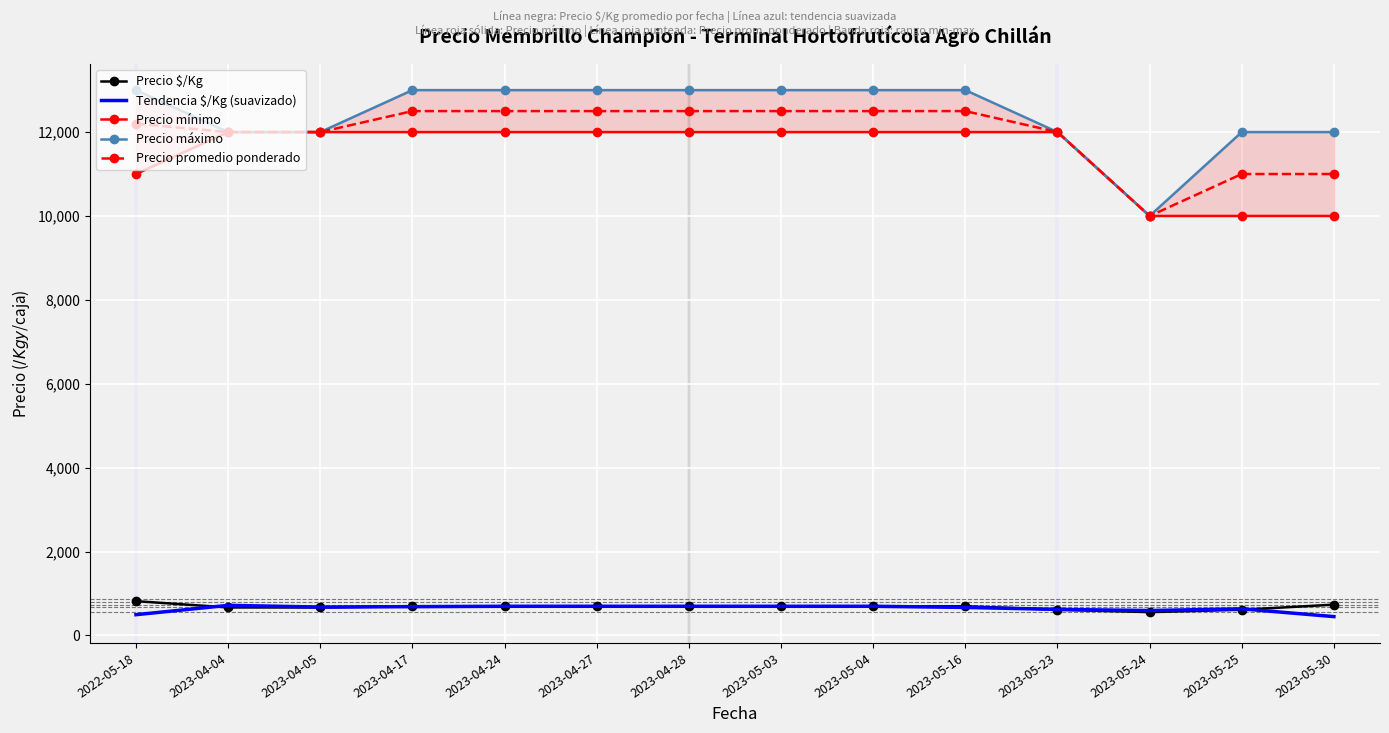

Rank the series at 2023-05-16 from lowest to highest value.

Tendencia $/Kg (suavizado), Precio $/Kg, Precio mínimo, Precio promedio ponderado, Precio máximo